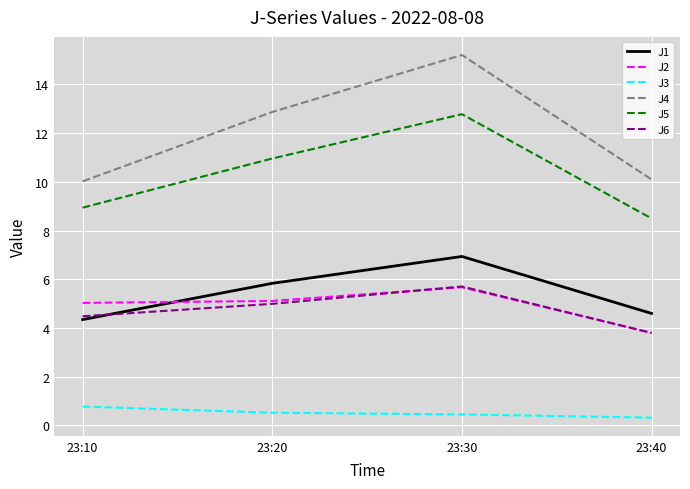

In J5, how many points are higher than both neighbors (excluding endpoints)?

1